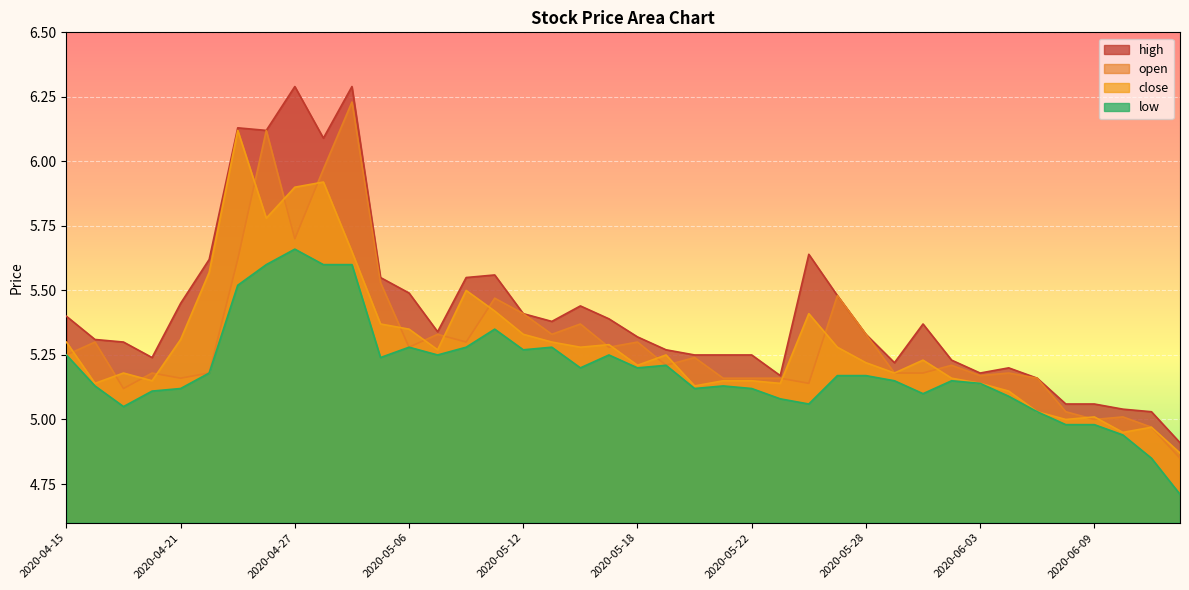

True or false: open and high cross at least once.

False